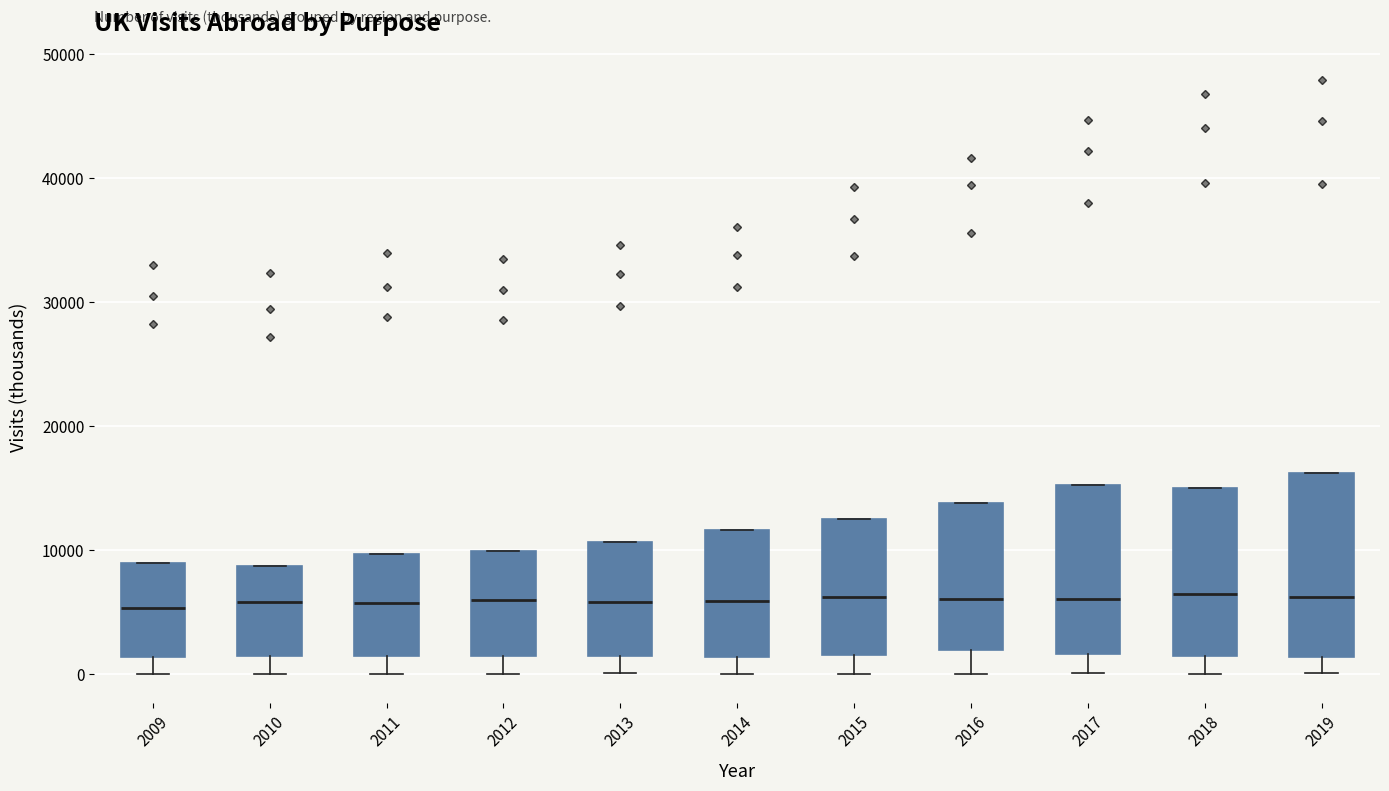

Where is the lower edge of the box at x = 2018 on the y-axis? The values are not printed on the chart, so give them approximately, as read against the axis.

1000